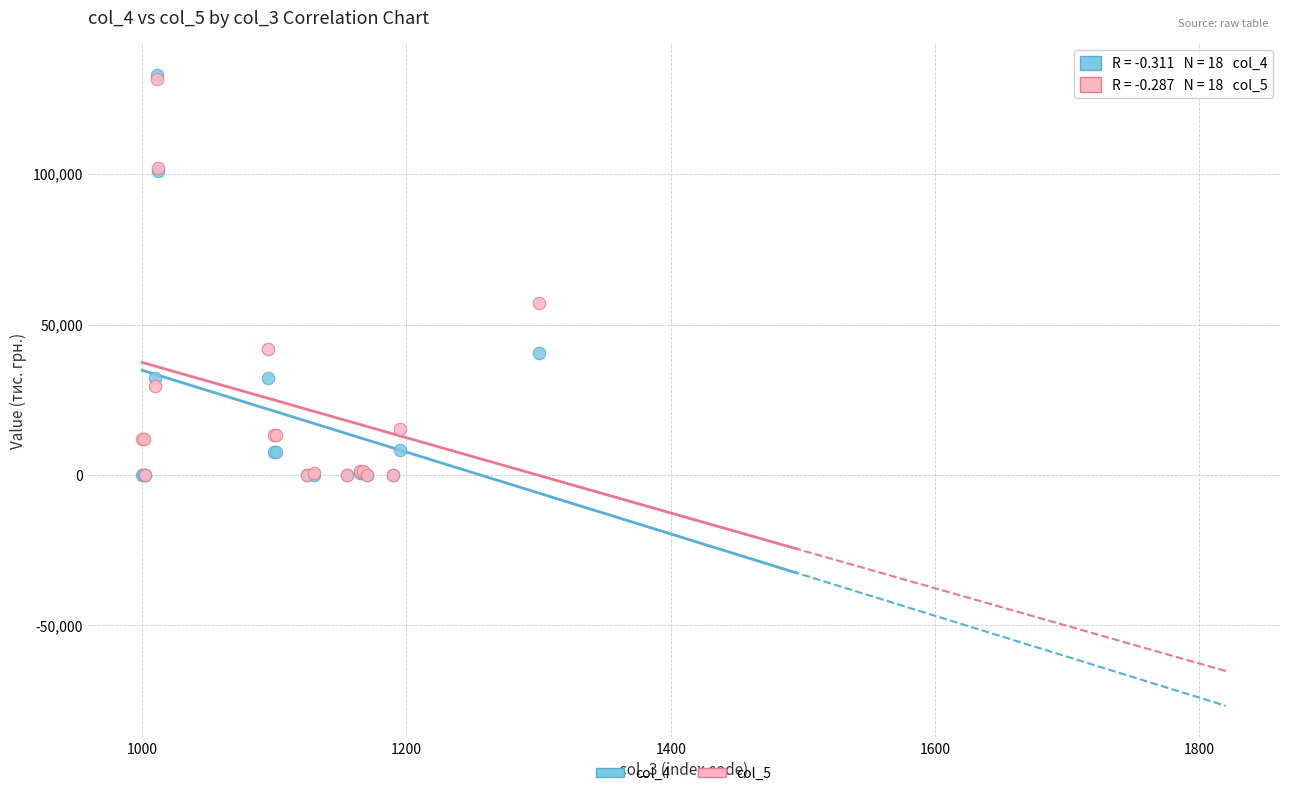

Across all series, what Y value is closest to 66494?

57209